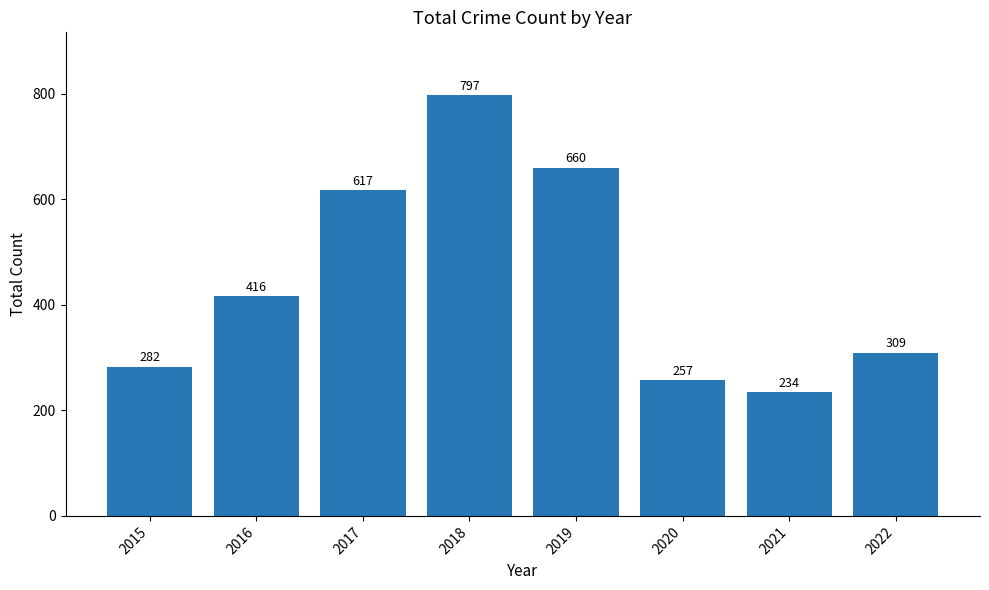

Reading left to right, list all the values displayed in this chart.

282	416	617	797	660	257	234	309